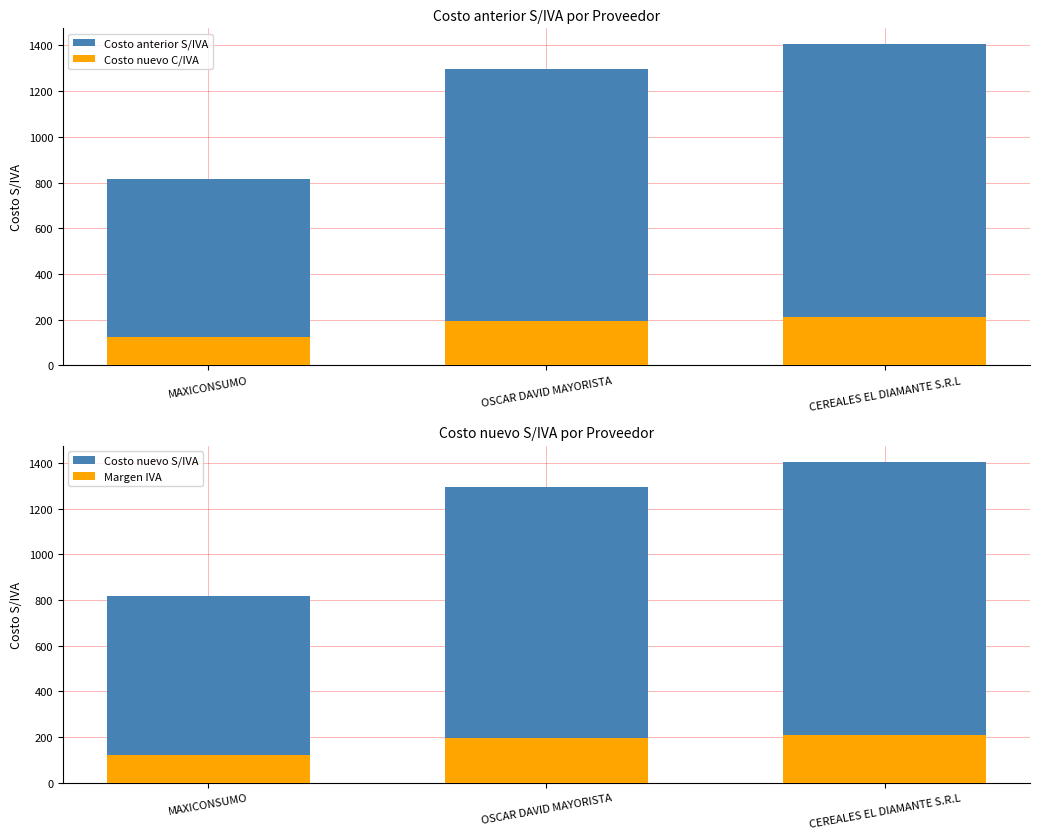

What is the value of the Margen IVA bar at the 1st from the left?

122.4